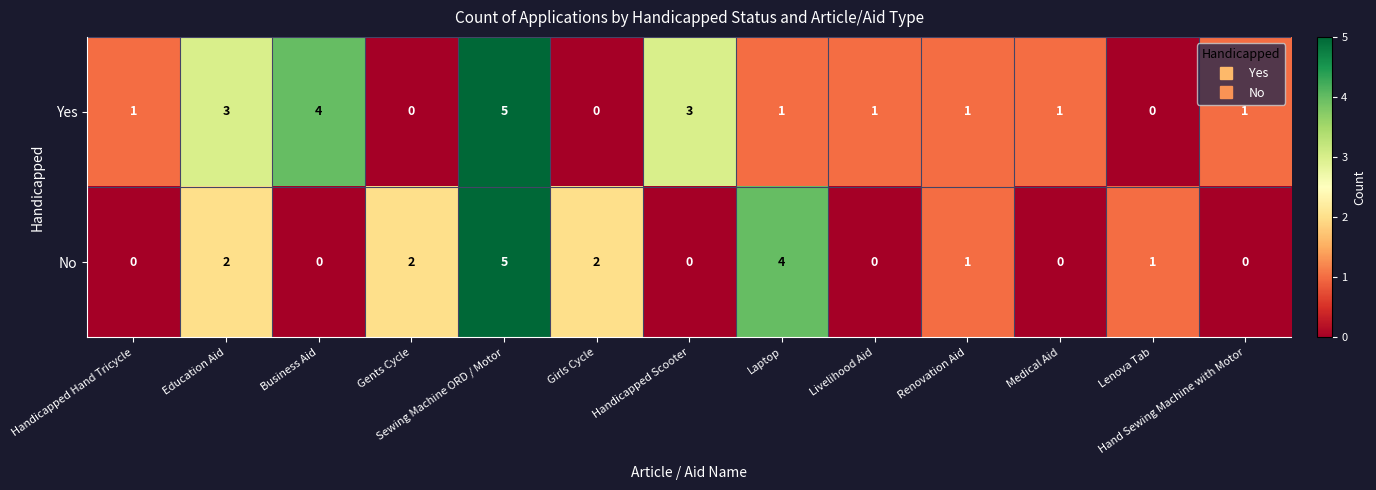

What is the difference between the maximum and minimum values in the No series?

5